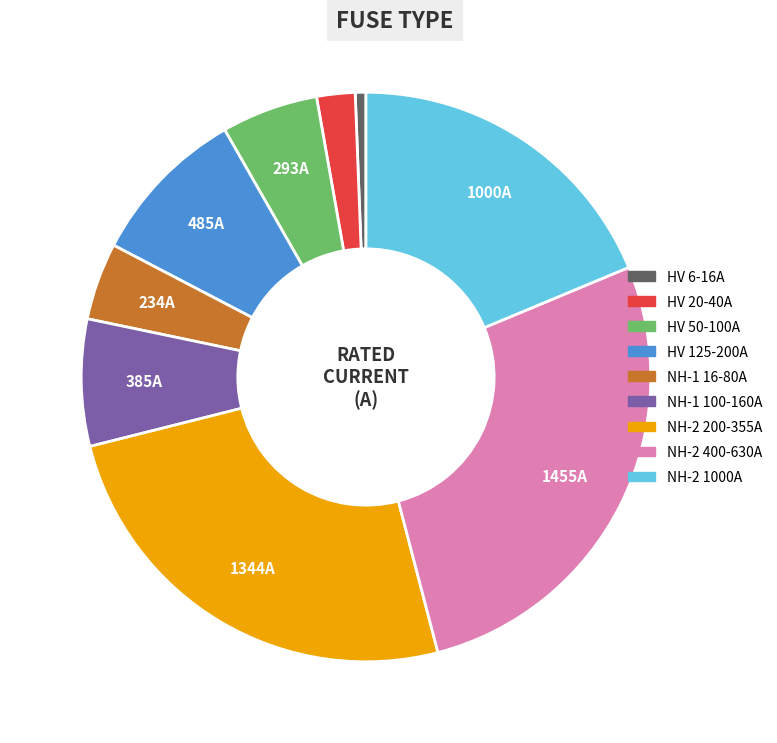

Does any single category account for the majority?

No